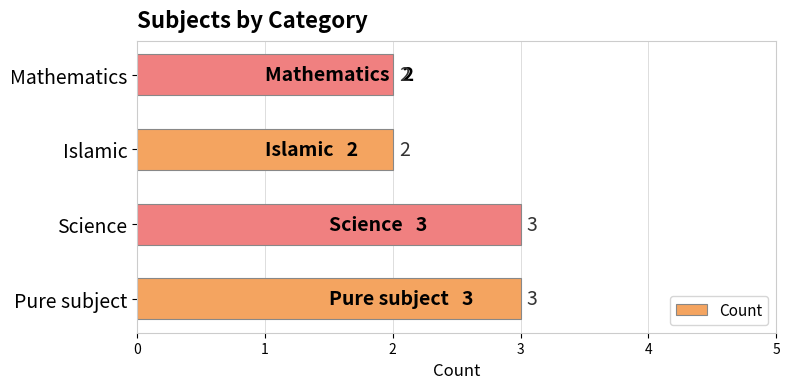

What is the approximate value at Pure subject?

3